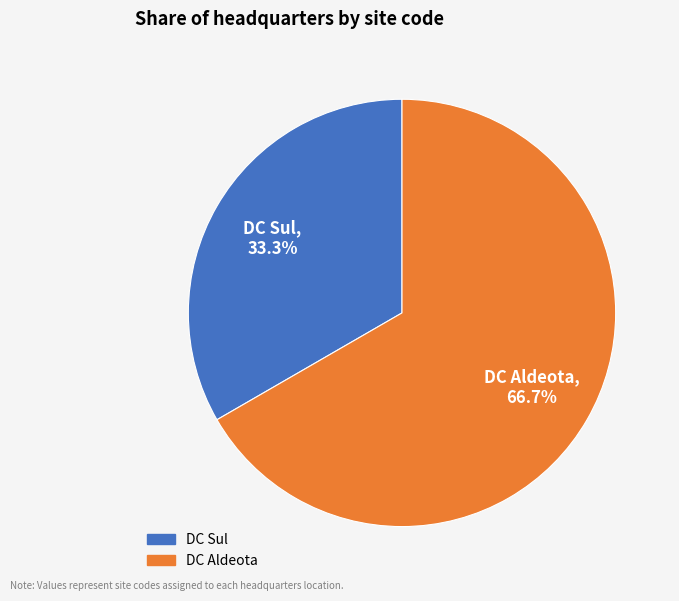

What portion of the pie excludes DC Aldeota?

33.3%